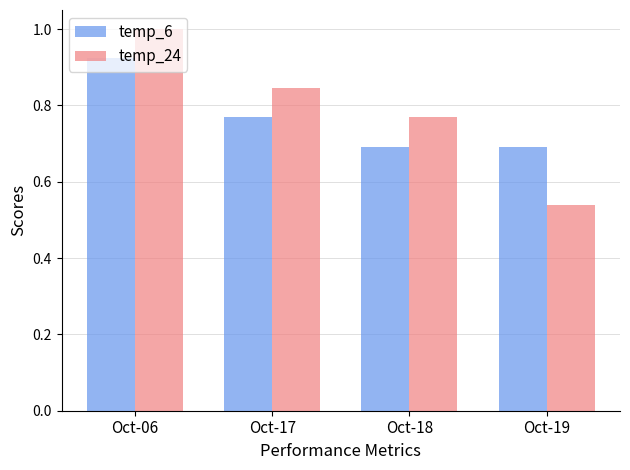

Where is temp_24 nearest to the value 0?

Oct-19